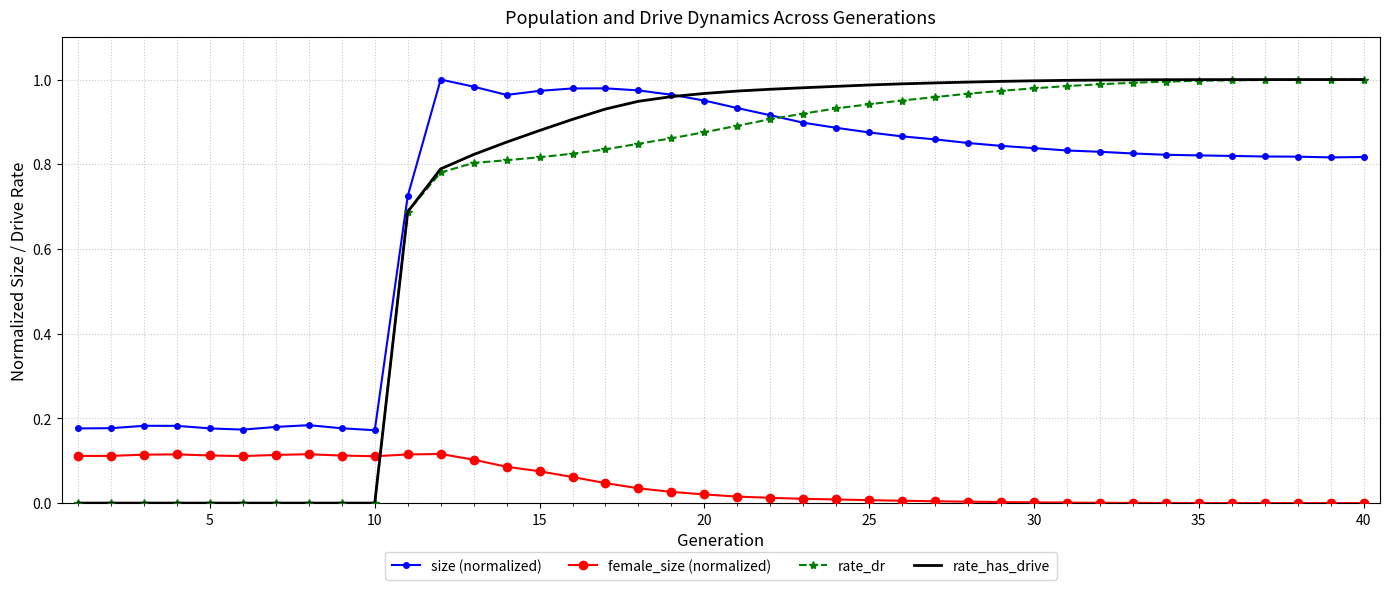

In size (normalized), how many points are lower than both neighbors (excluding endpoints)?

4